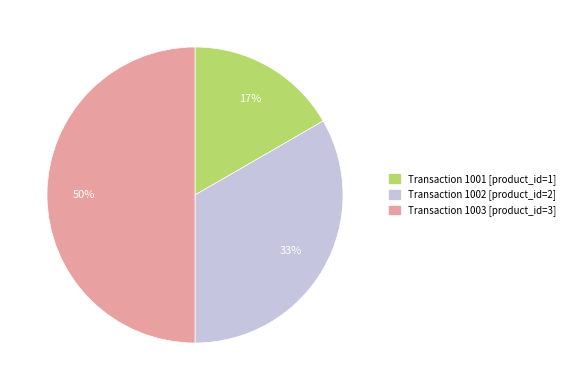

To the nearest percent, what is the difference between the largest and smallest slice percentages?

33%